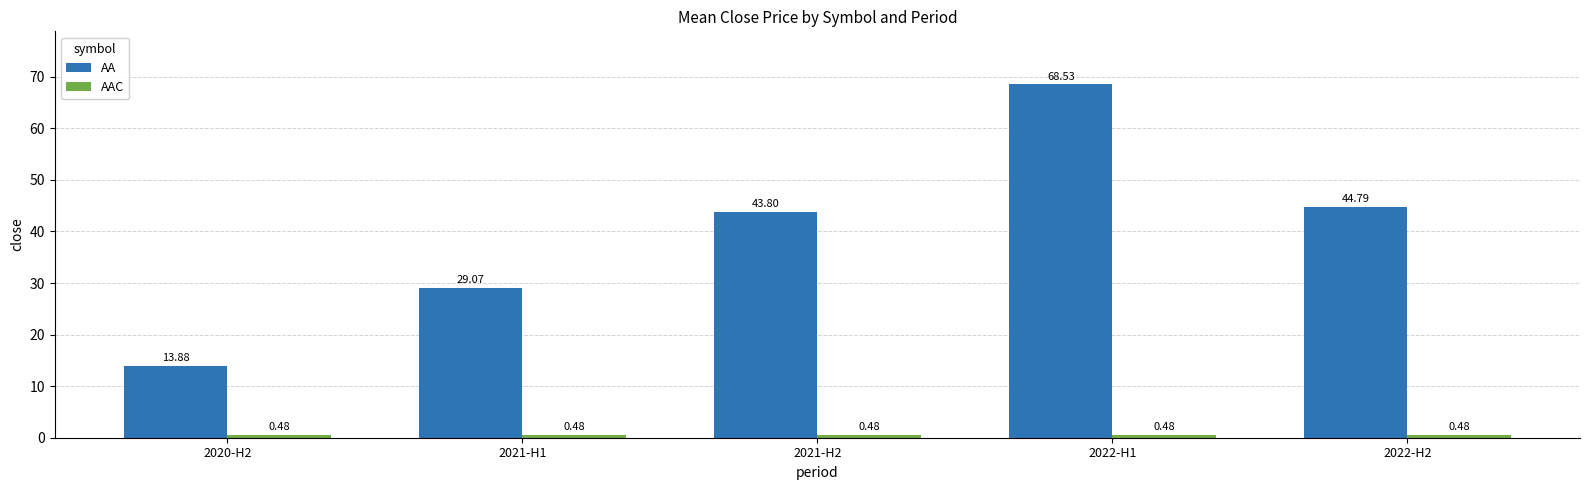

Which series has the widest spread of values?

AA